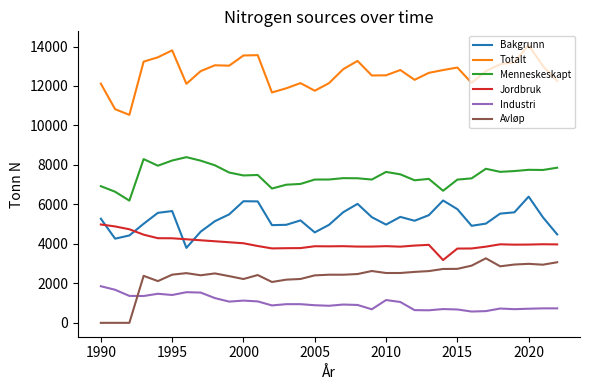

How many lines are shown in the chart?

6